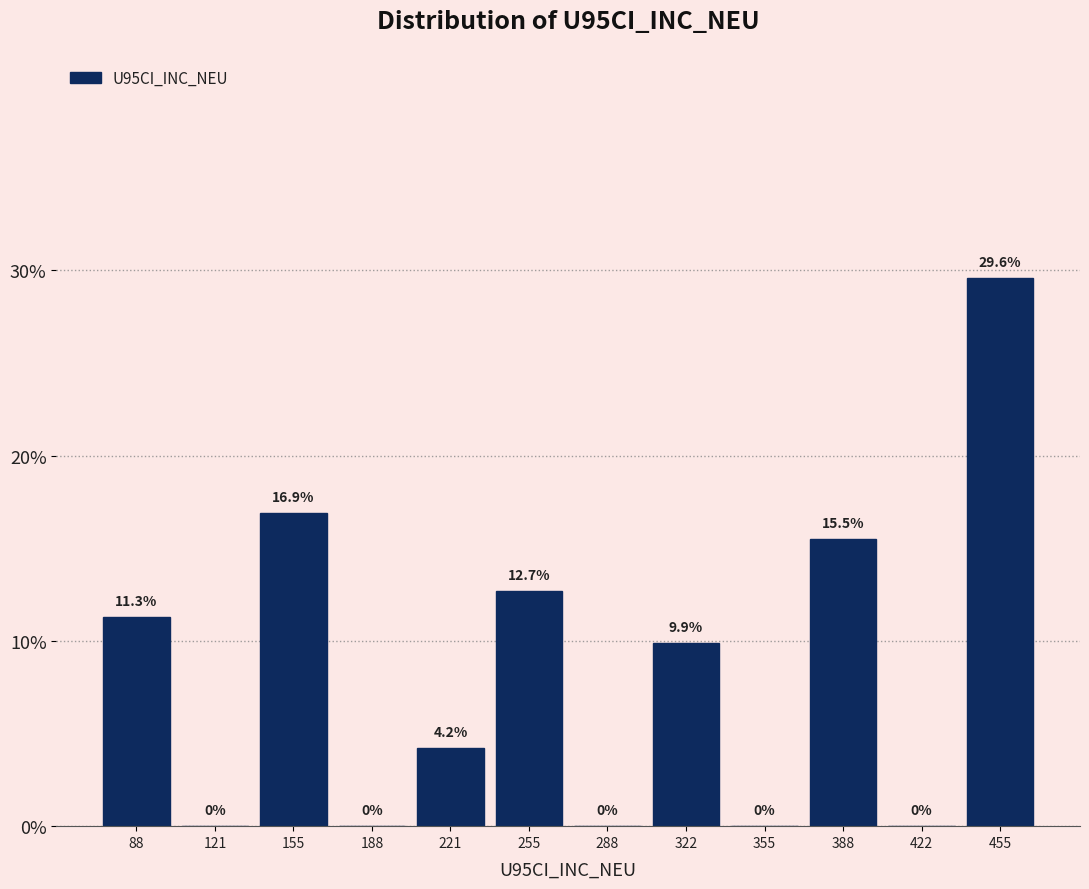

Over which range of the x-axis is the bar tallest?

440 to 470